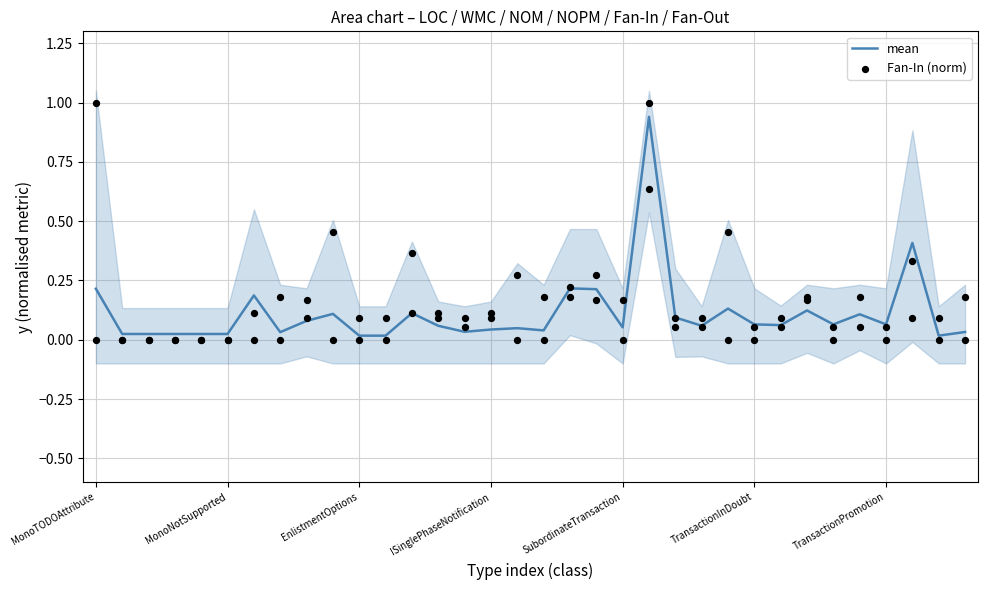

At which category is the sum across all series the highest?

21